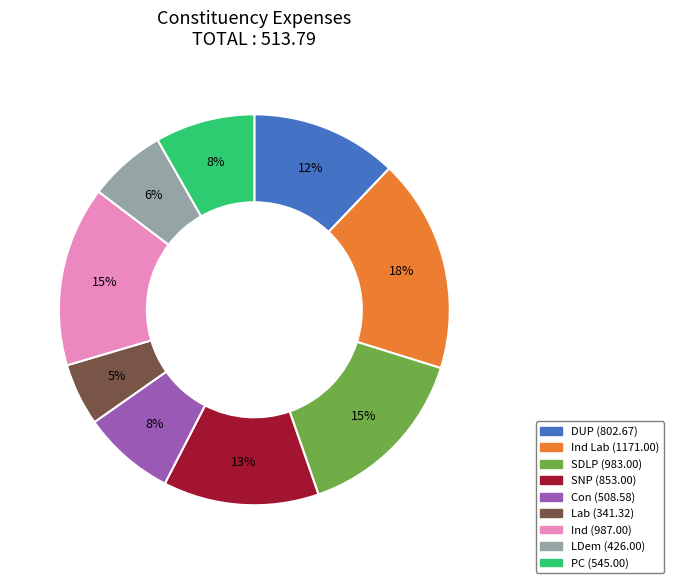

Which slice is the smallest?

Lab (341.32)